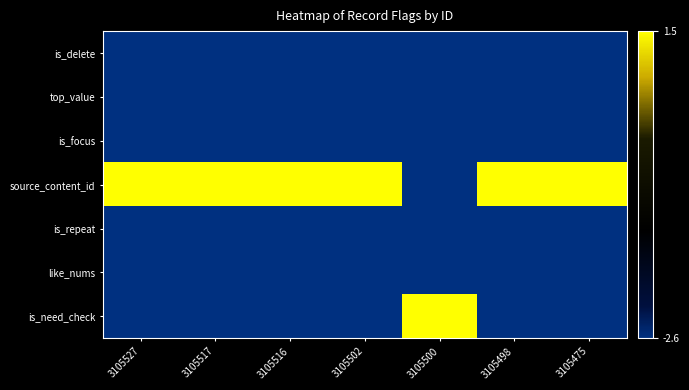

At 3105516, list the series in order from largest to smallest.

source_content_id, is_delete, top_value, is_focus, is_repeat, like_nums, is_need_check